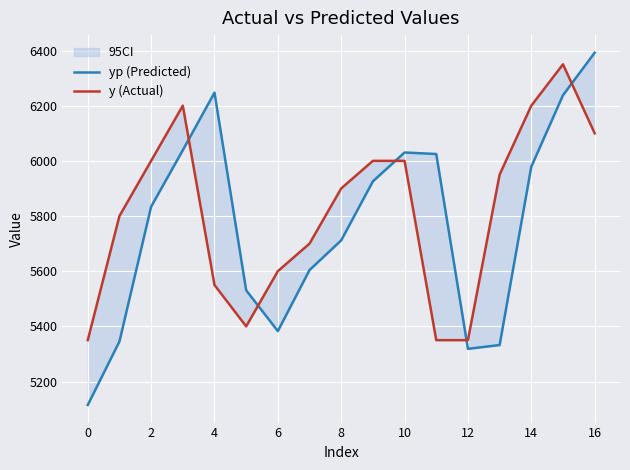

In yp (Predicted), how many points are higher than both neighbors (excluding endpoints)?

2